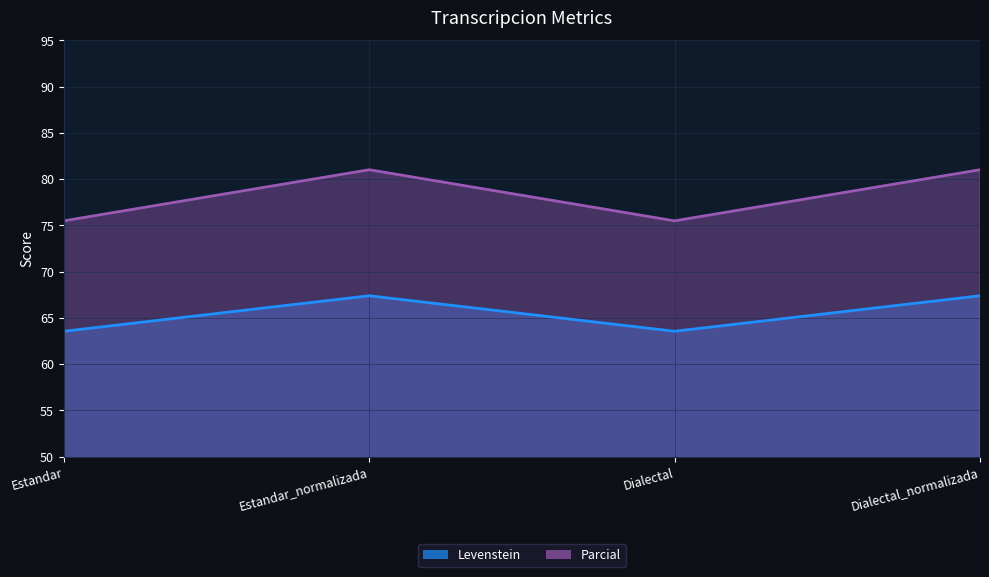

List the series in order of their peak value, lowest first.

Levenstein, Parcial